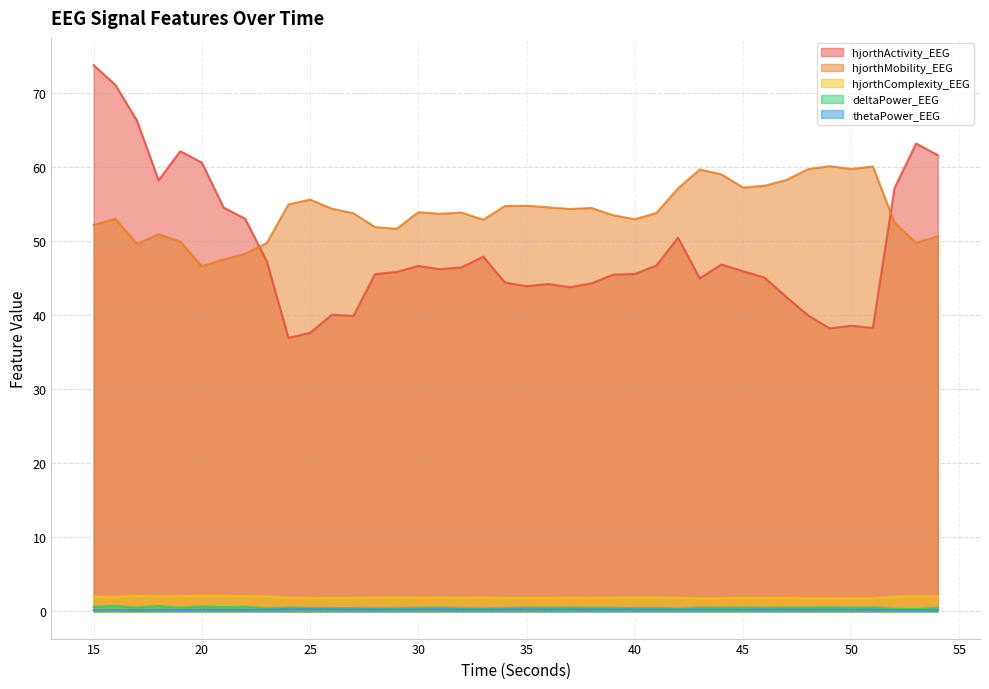

True or false: thetaPower_EEG and hjorthComplexity_EEG cross at least once.

False